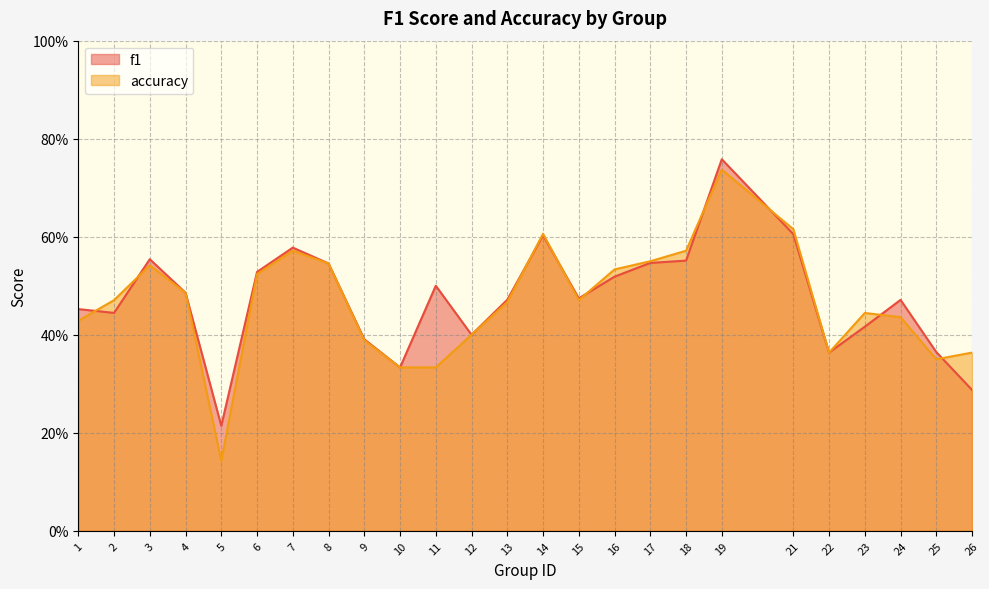

Reading left to right, what are all the values shown in this chart?

f1: 0.5	0.4	0.6	0.5	0.2	0.5	0.6	0.5	0.4	0.3	0.5	0.4	0.5	0.6	0.5	0.5	0.5	0.6	0.8	0.6	0.4	0.4	0.5	0.4	0.3
accuracy: 0.4	0.5	0.5	0.5	0.1	0.5	0.6	0.5	0.4	0.3	0.3	0.4	0.5	0.6	0.5	0.5	0.6	0.6	0.7	0.6	0.4	0.4	0.4	0.3	0.4